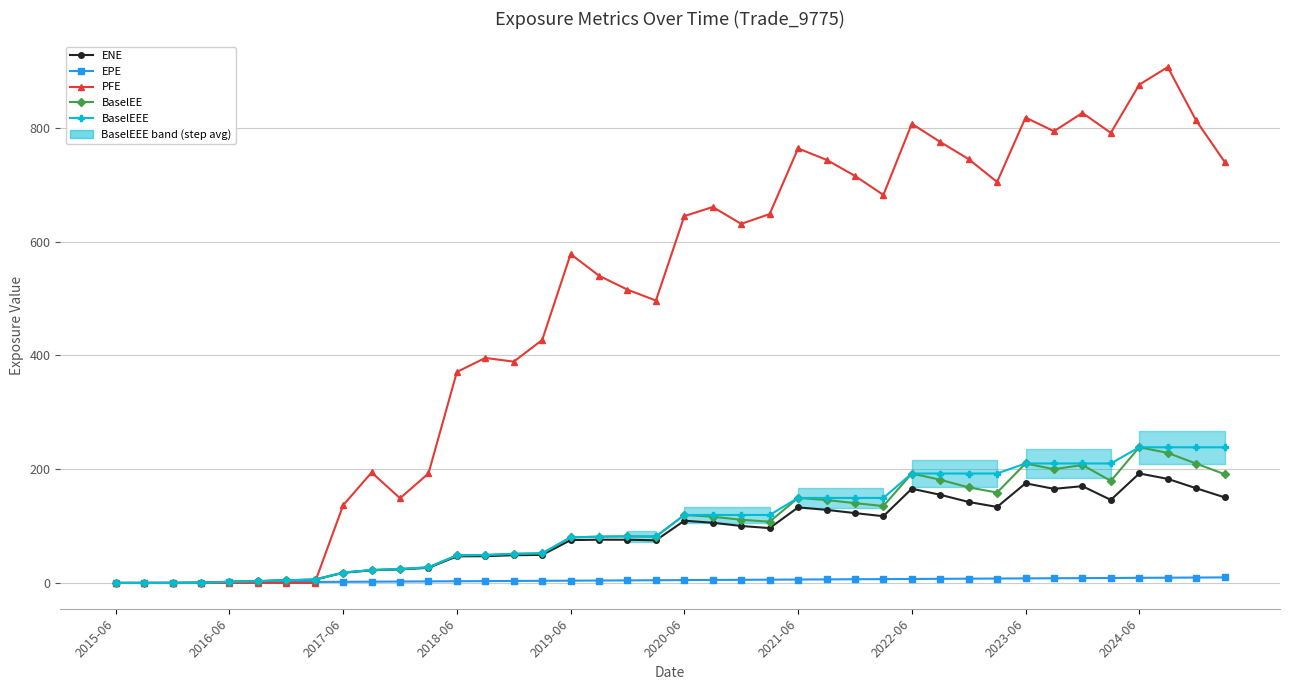

At which label does EPE reach its minimum?

2015-06